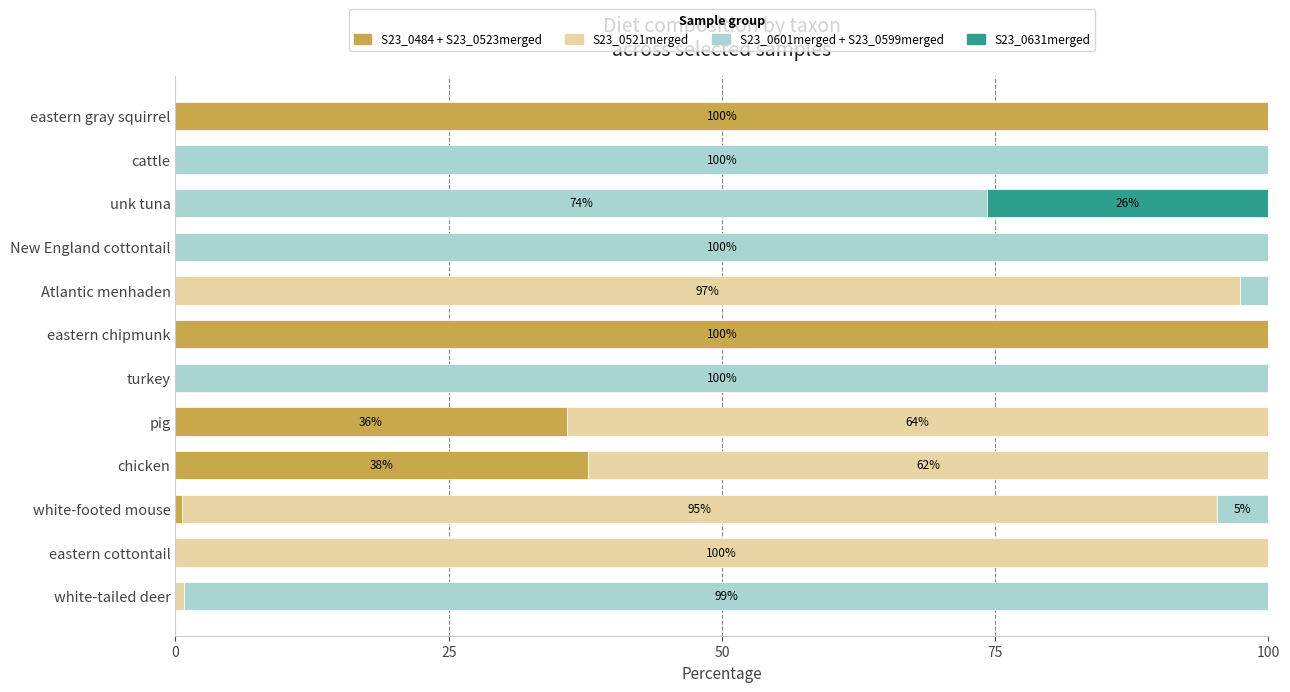

What is the highest value of the S23_0484 + S23_0523merged series?

100.0